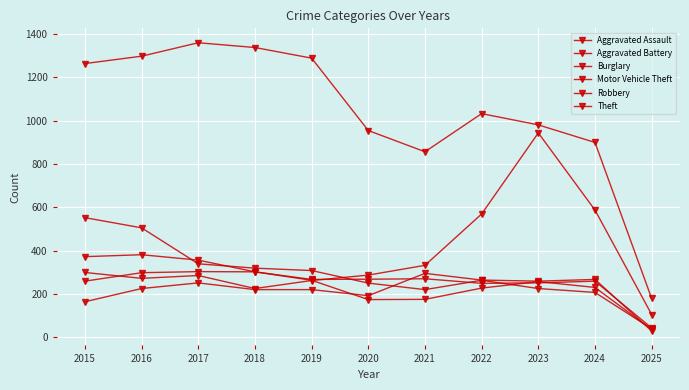

What is the spread (max minus min) of values at 2017?

1108